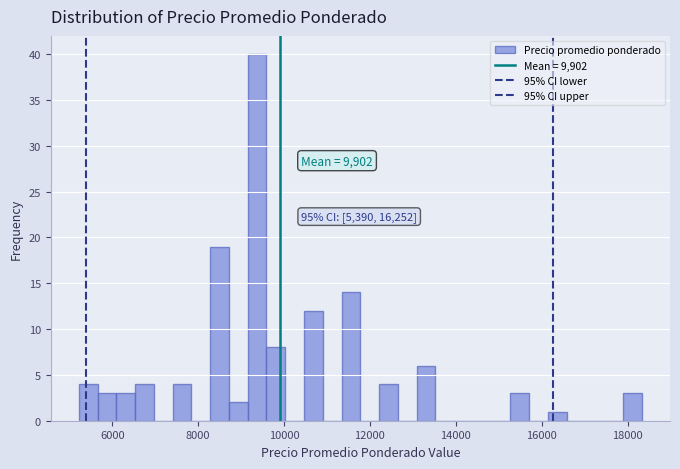

Around what value on the x-axis is the tallest bar? Give the approximate position of its centre, as read against the axis.

9400